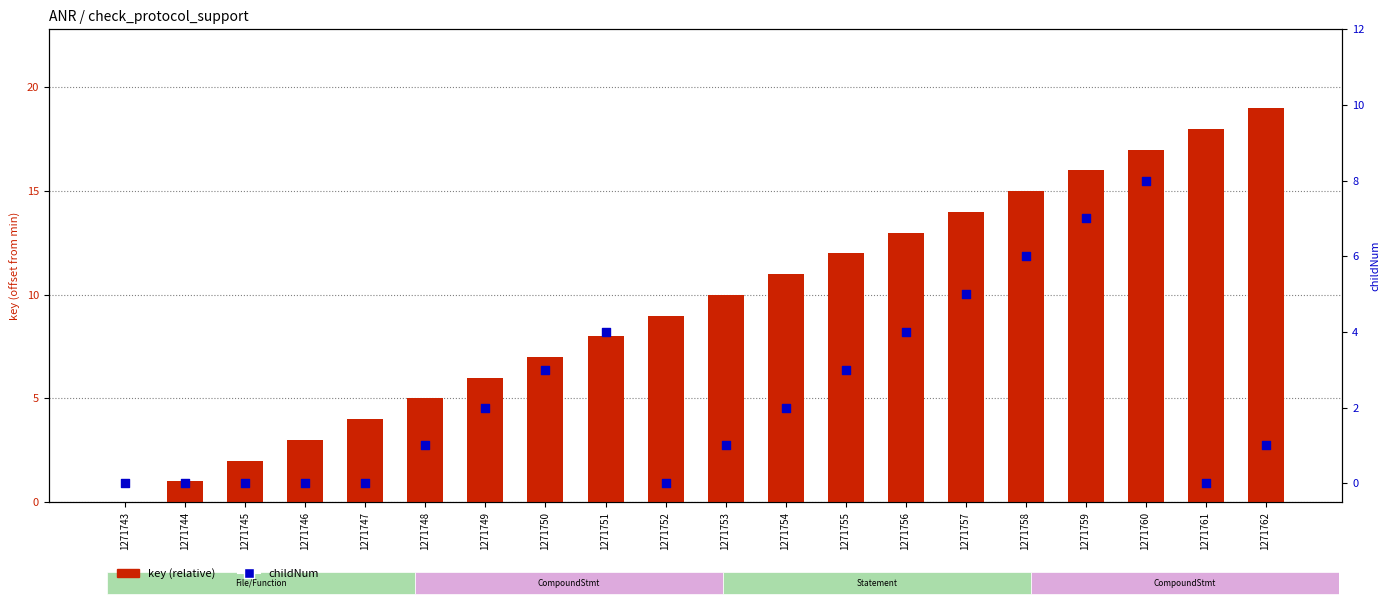

Which series reaches the minimum Y coordinate?

key (relative)